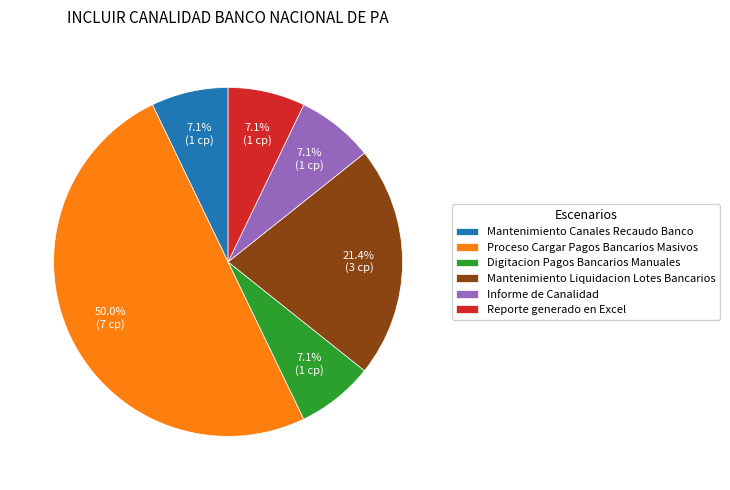

How much of the chart is everything except Digitacion Pagos Bancarios Manuales?

92.9%